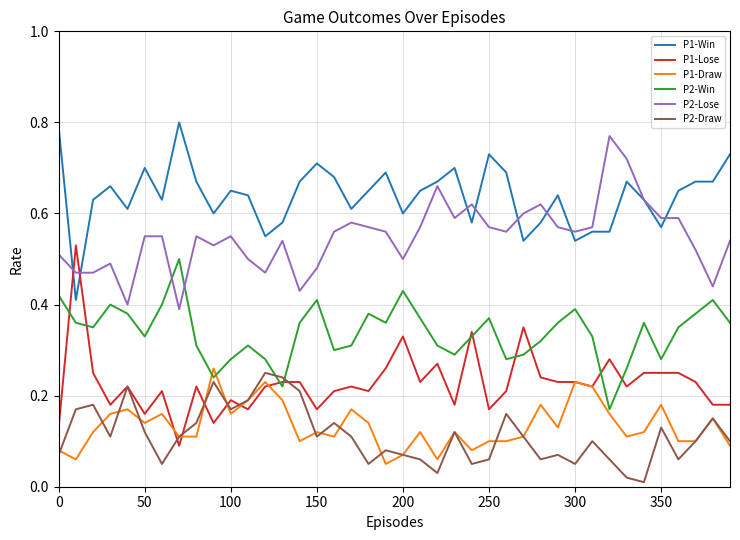

True or false: P2-Lose and P1-Lose cross at least once.

True